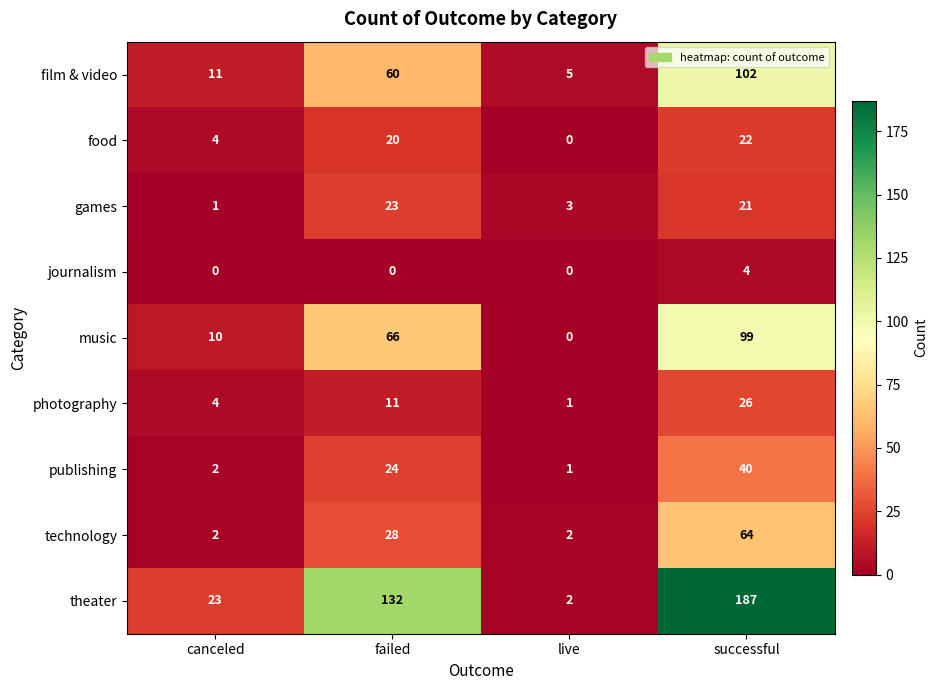

At which category is the sum across all series the highest?

successful